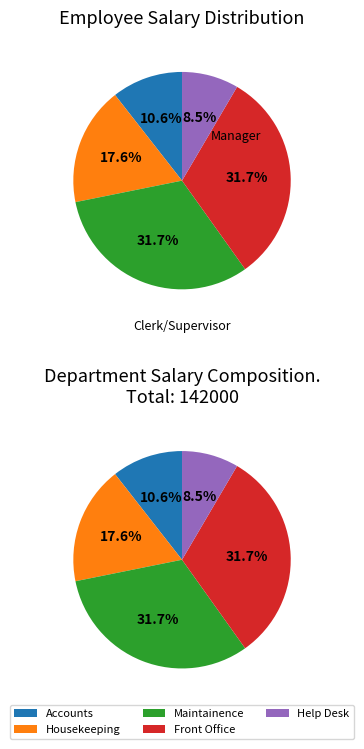

How many segments does this pie chart have?

5